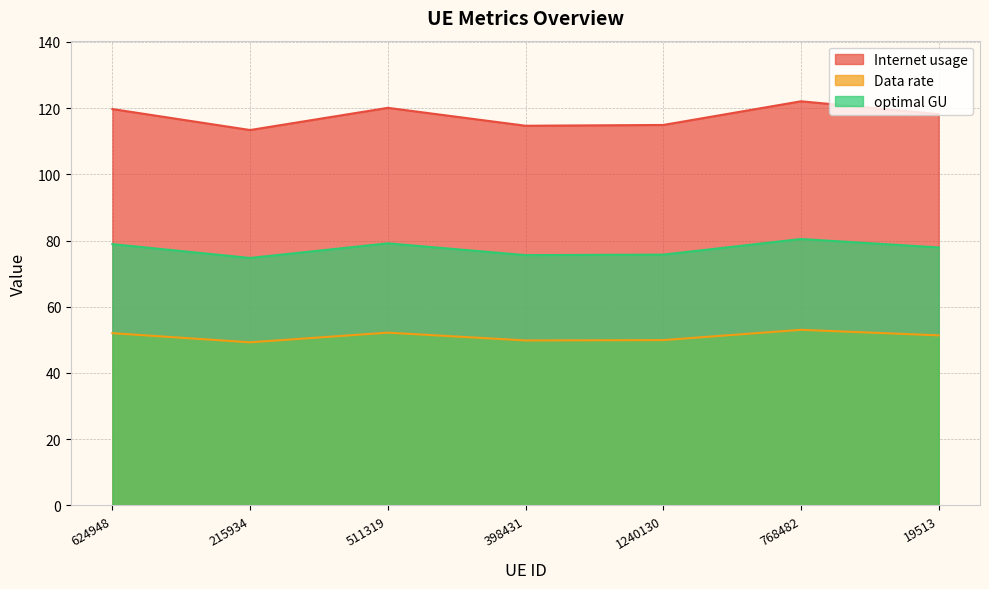

True or false: Internet usage and Data rate cross at least once.

False